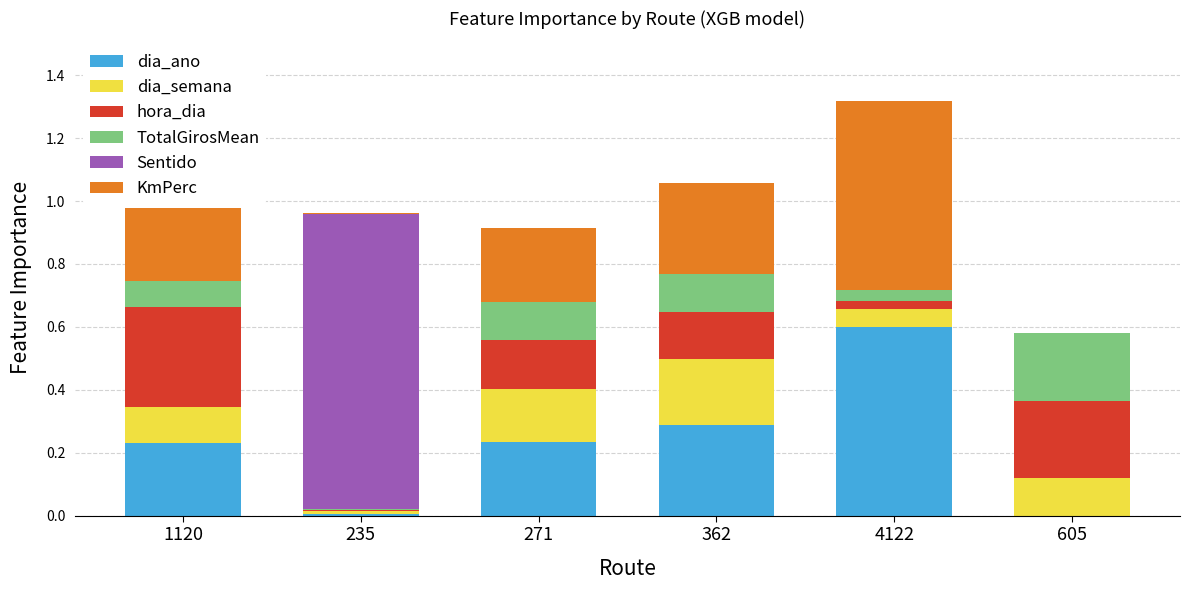

At which category is the sum across all series the highest?

4122